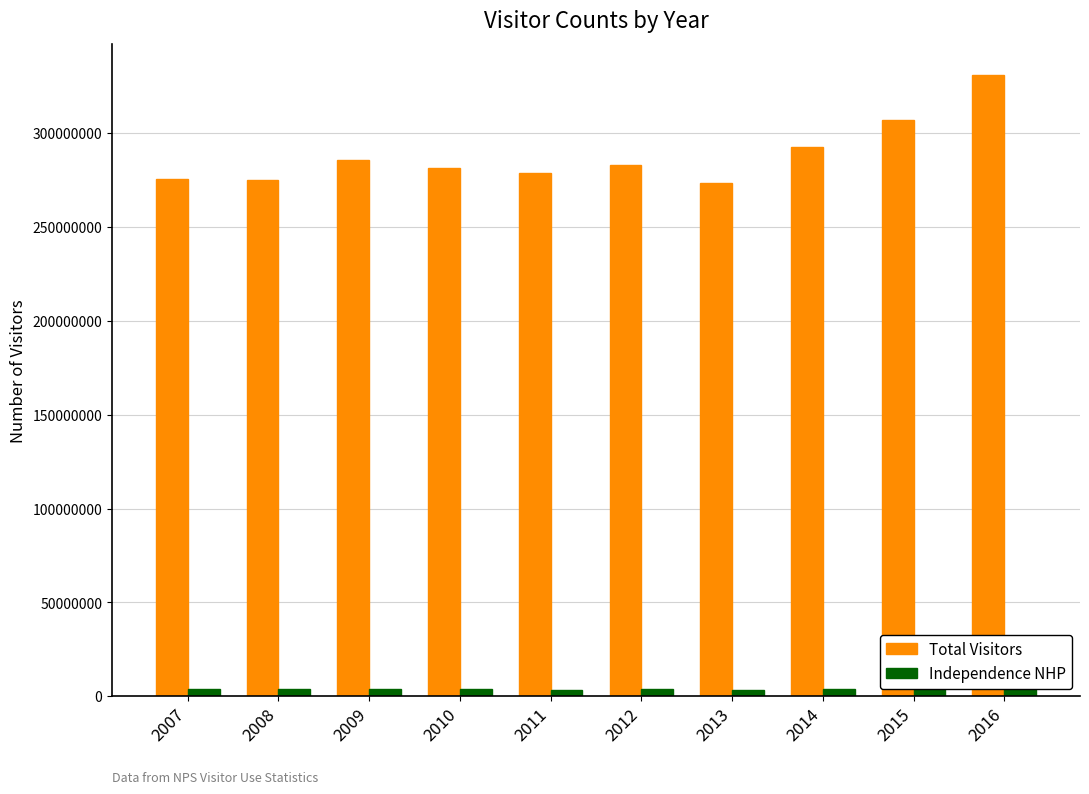

Which label corresponds to the smallest value in the chart?

2013